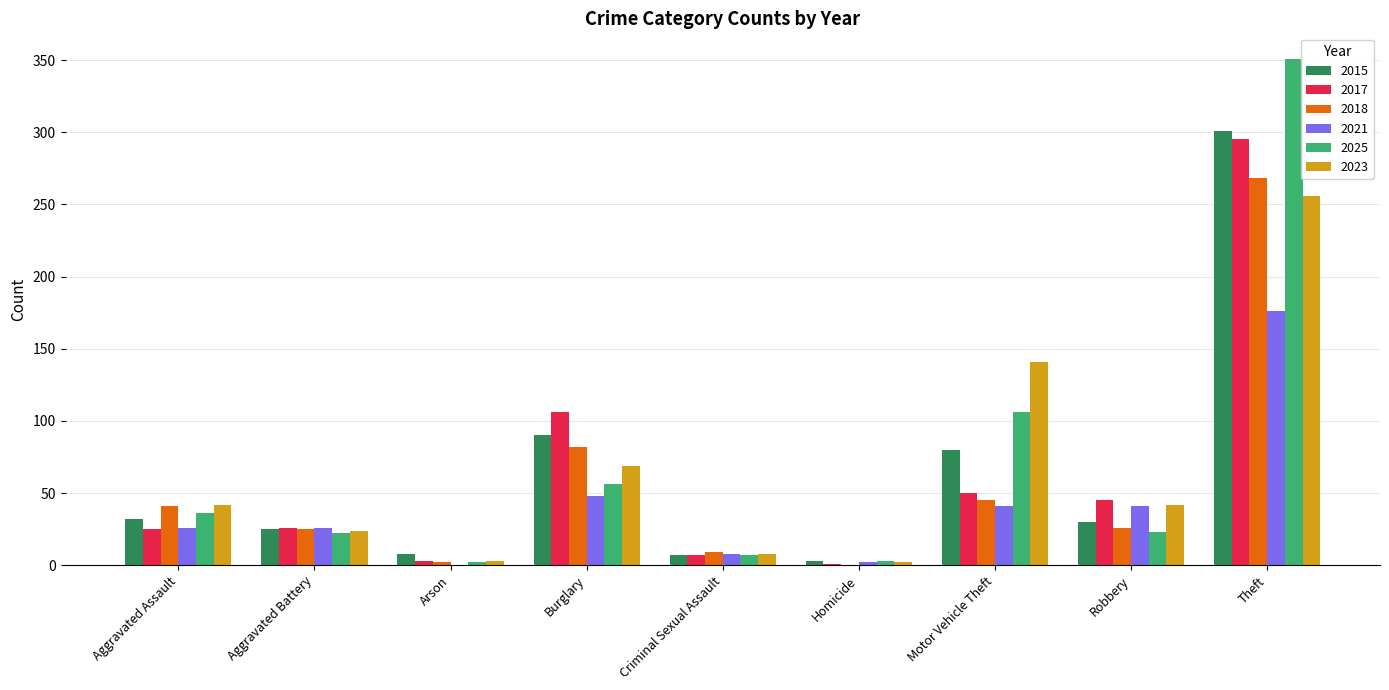

What is the sum of all 2015 values?

576